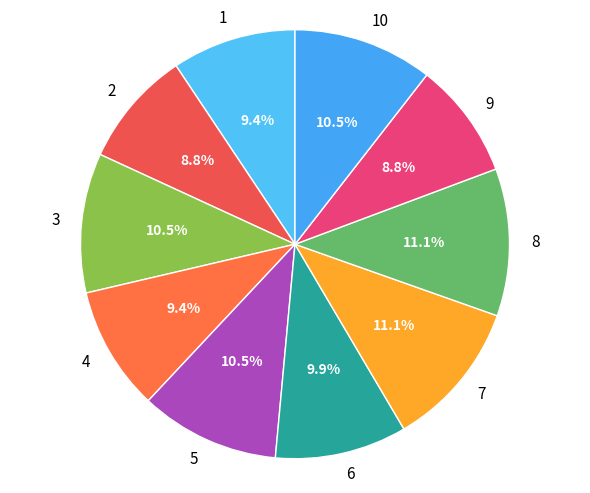

To the nearest percent, what is the difference between the largest and smallest slice percentages?

2%